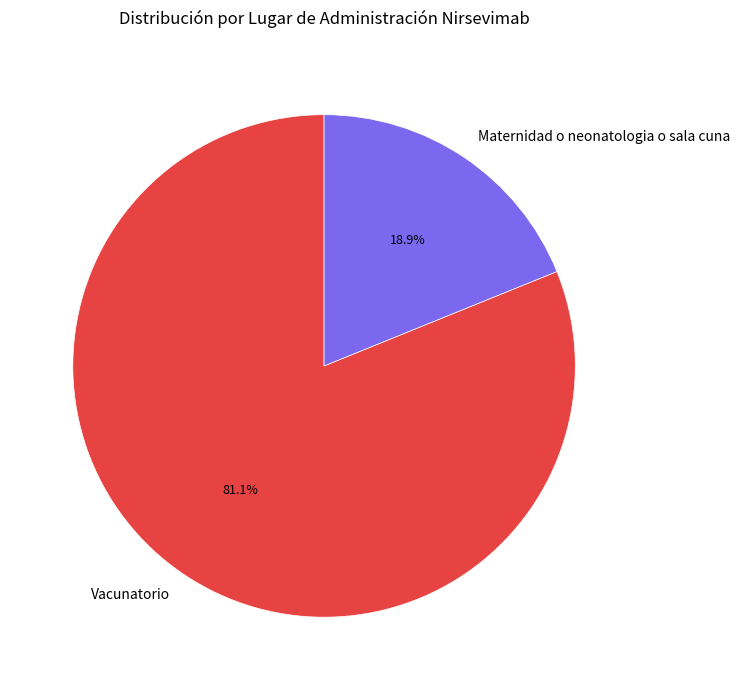

Do Vacunatorio and Maternidad o neonatologia o sala cuna together represent more than half of the pie?

Yes